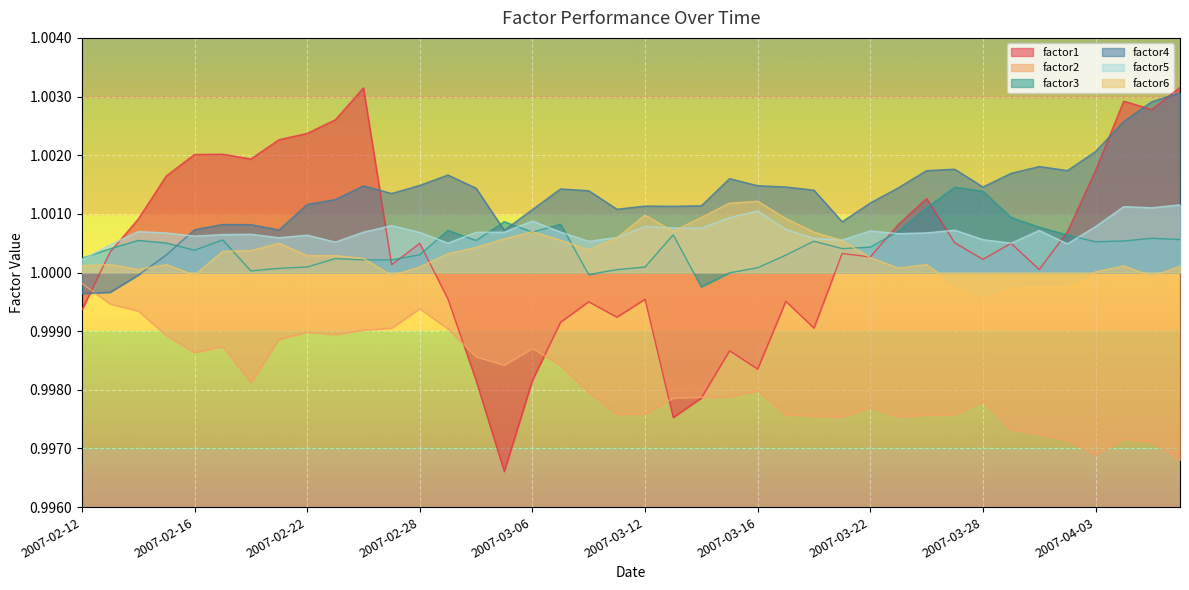

Which series has the largest total across all categories?

factor4